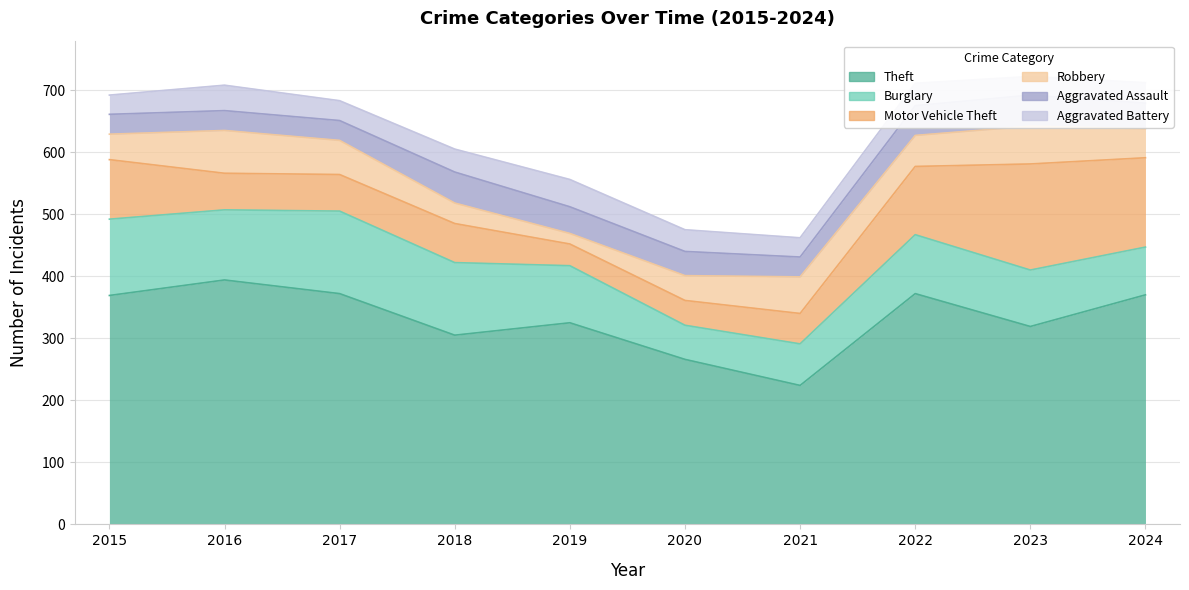

Which series has the widest spread of values?

Theft